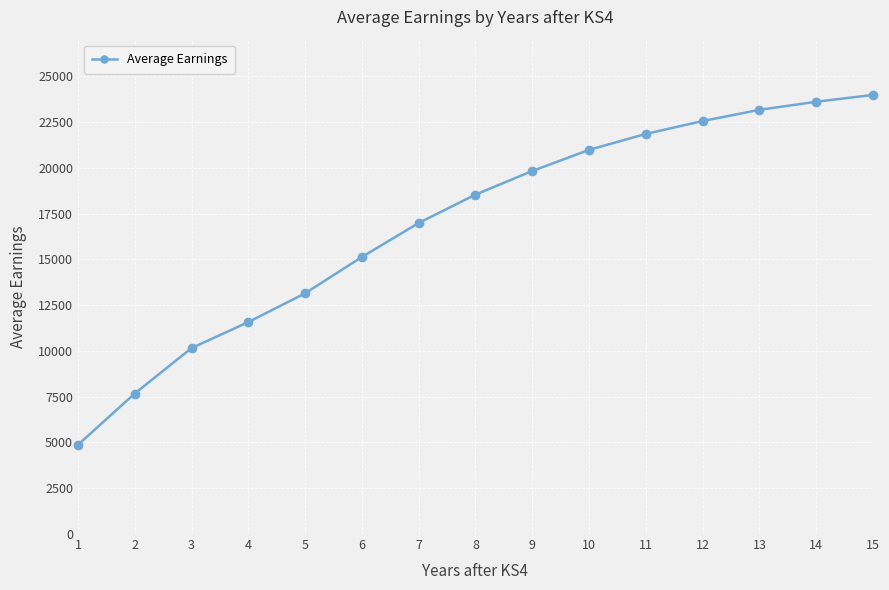

What is the value of the 3rd point from the left?

10155